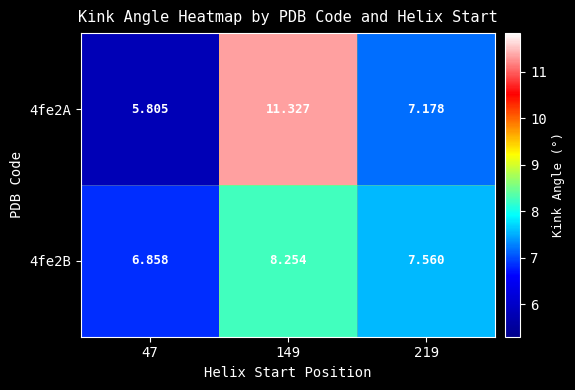

Is the value of 4fe2A at 47 greater than the value of 4fe2B at 149?

No